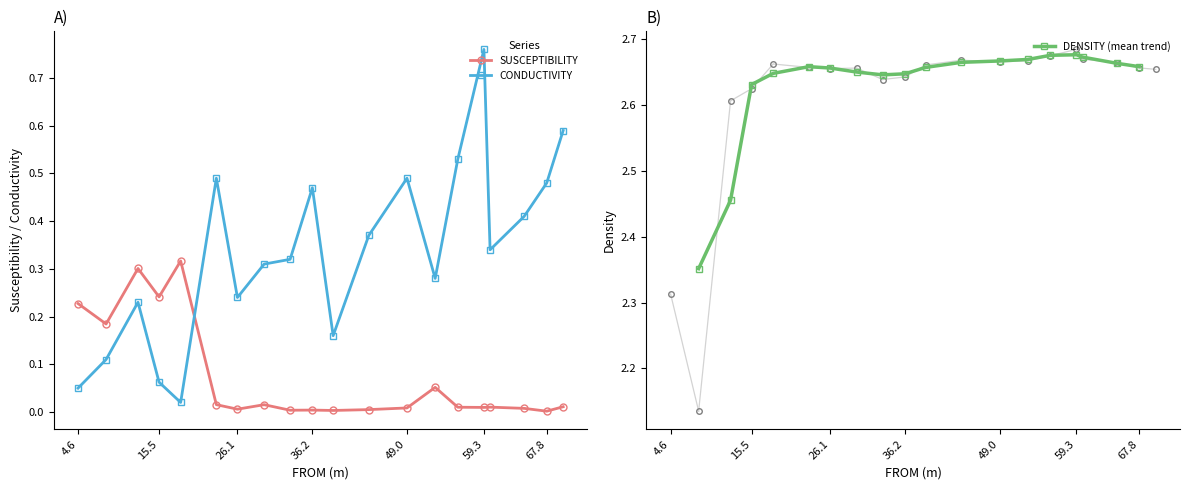

What is the value of the CONDUCTIVITY point at the 10th from the left?

0.5